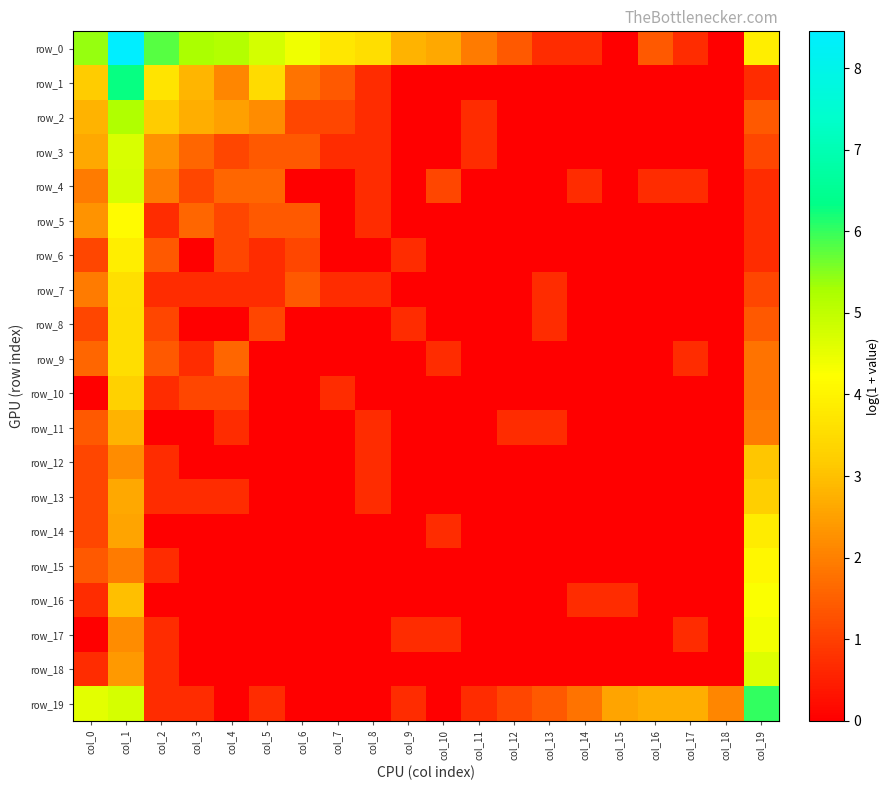

Count the number of categories in the chart.

20